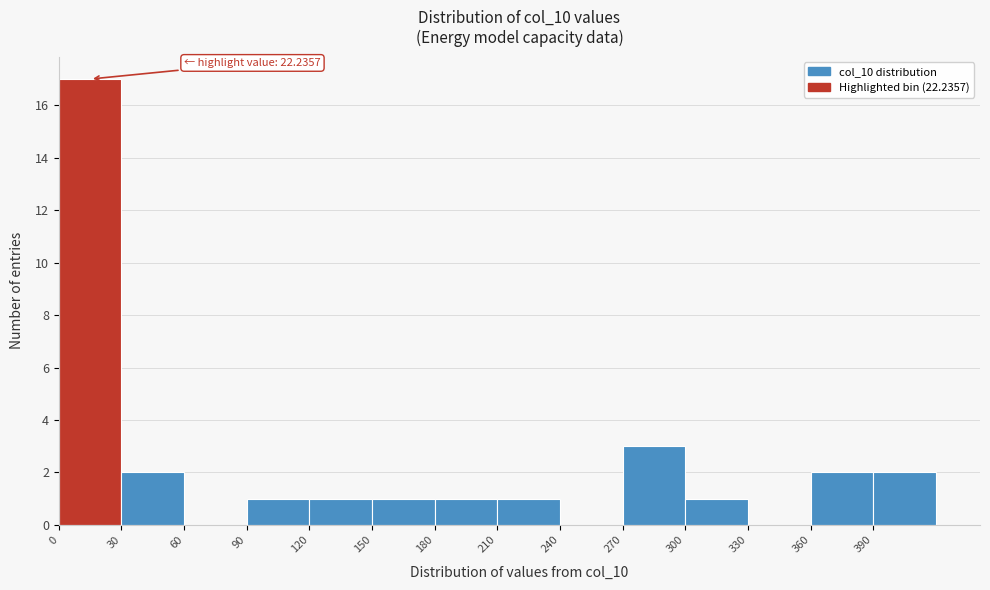

Over which range of the x-axis is the bar tallest?

0 to 30